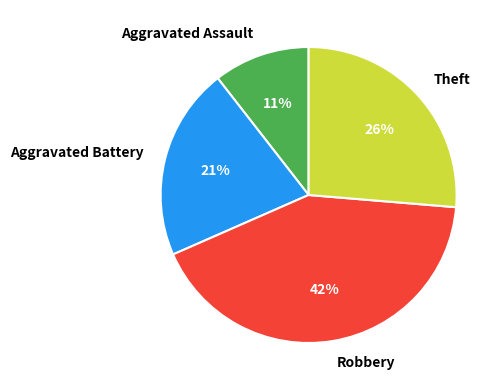

Is there a majority slice in this chart?

No